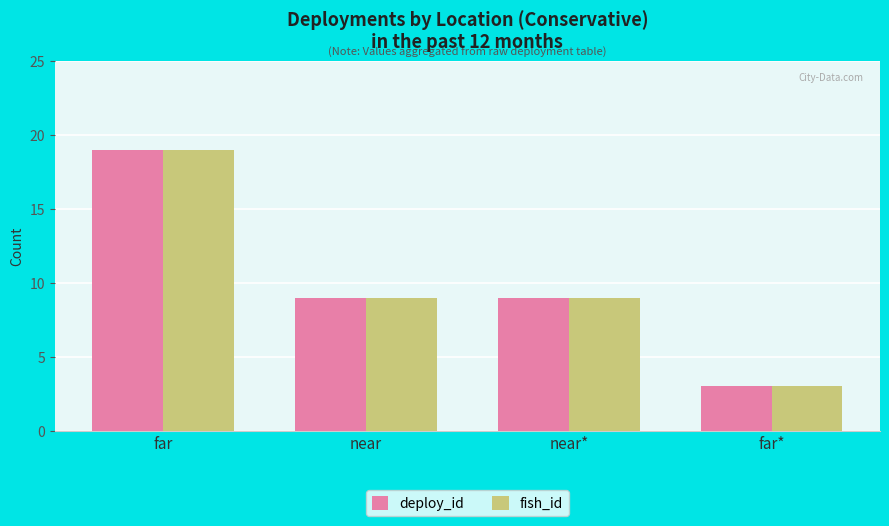

What is the label of the 2nd bar from the left?

near